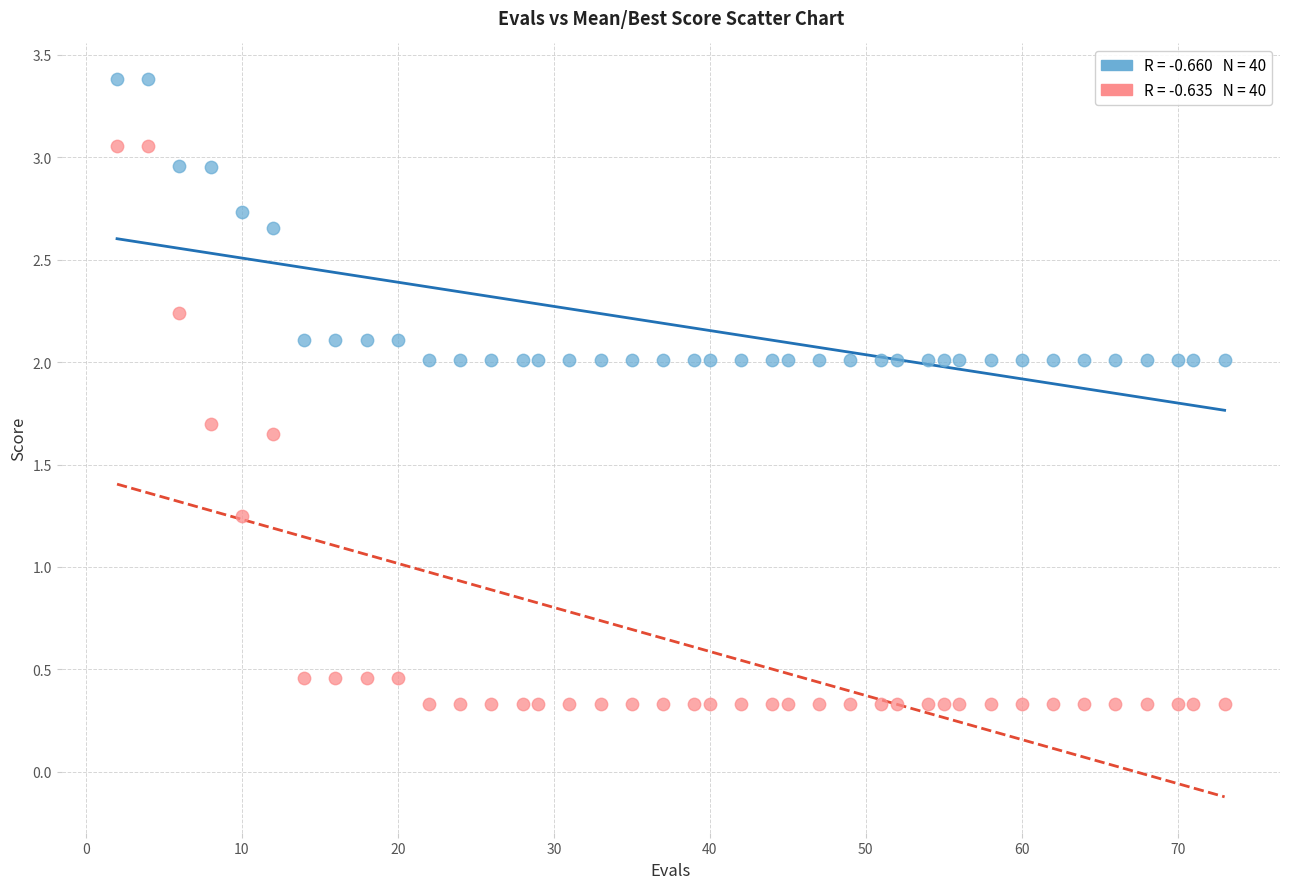

Across all data points, what is the range of X values (max minus min)?

71.0